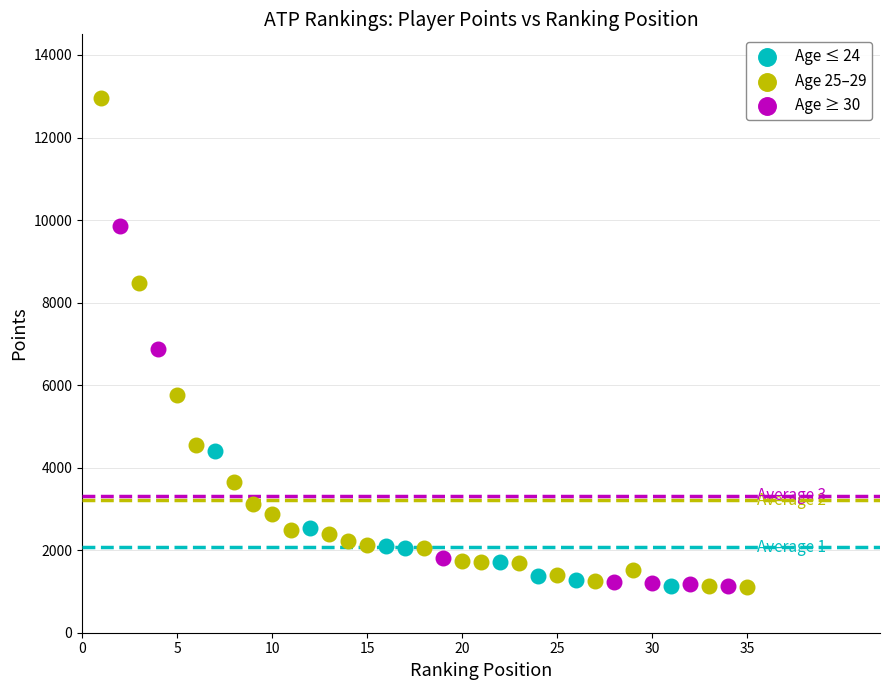

What are all the series names shown in the legend?

Age ≤ 24, Age 25–29, Age ≥ 30